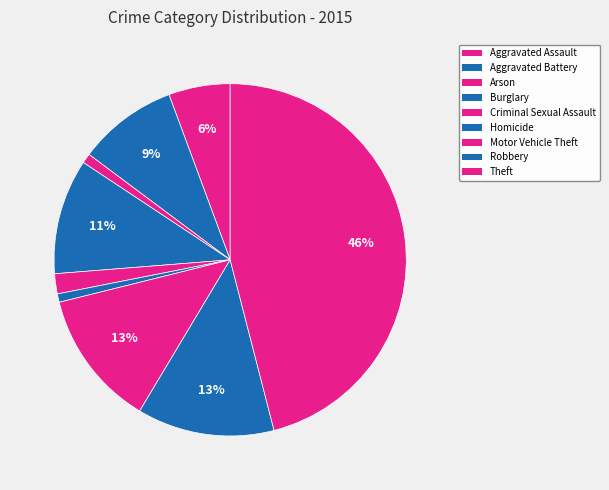

How many segments does this pie chart have?

9